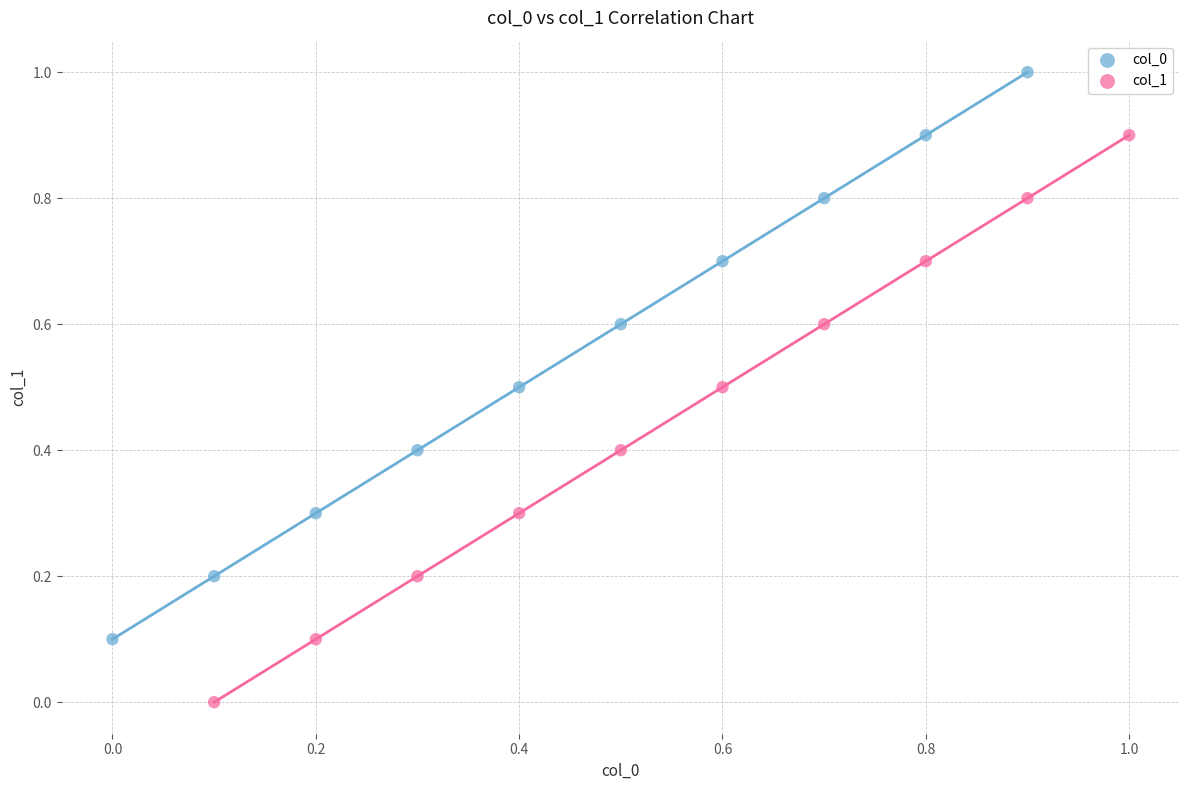

Which series reaches the minimum Y coordinate?

col_1